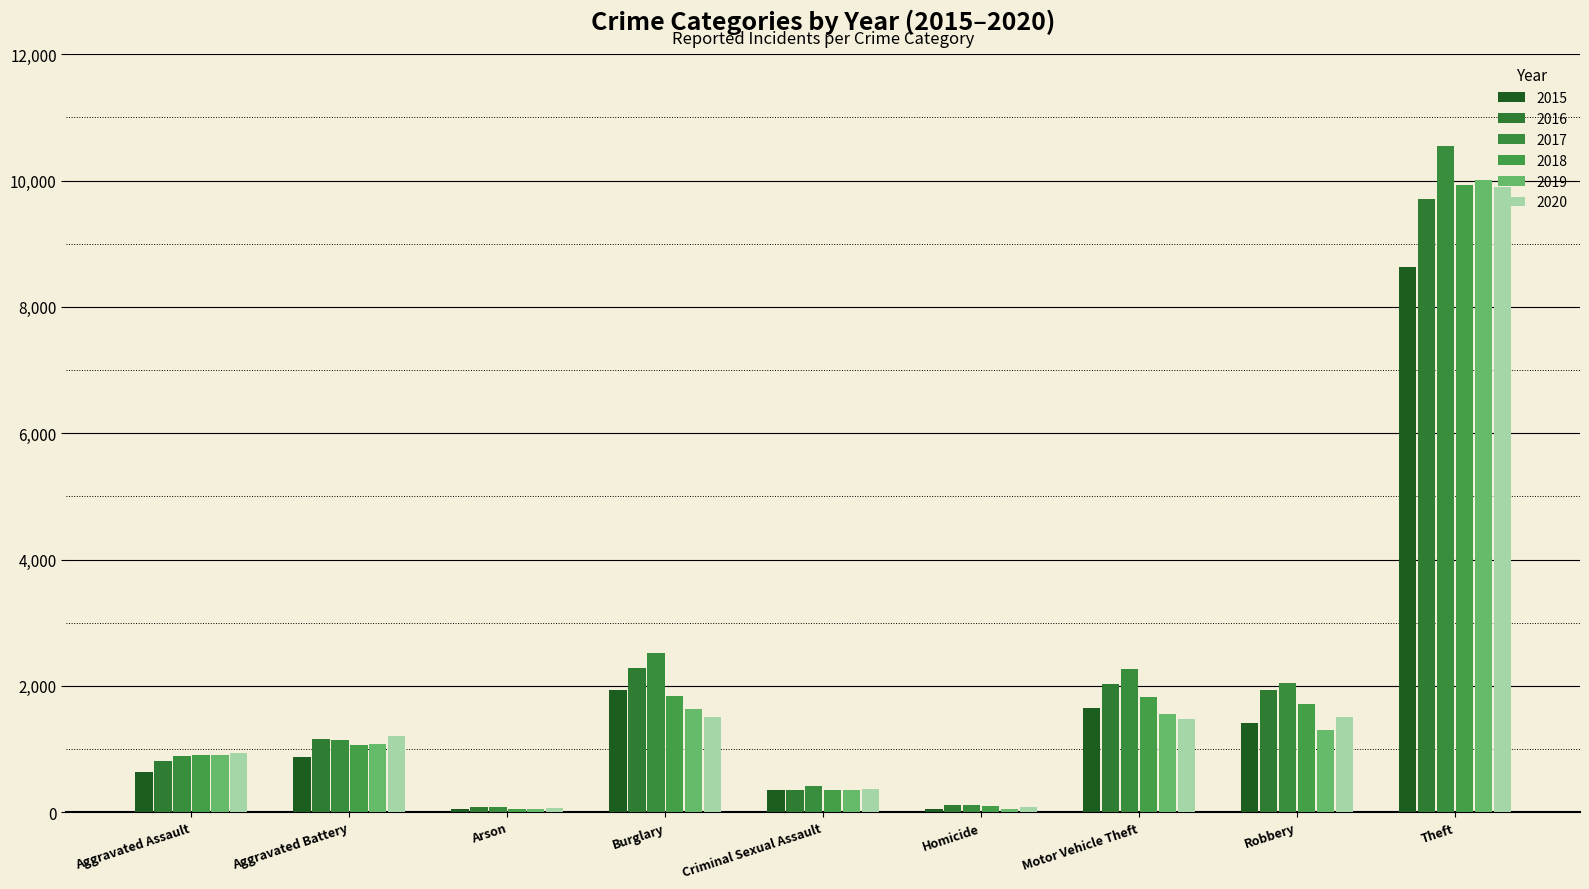

Which category has the lowest value across all series?

Arson